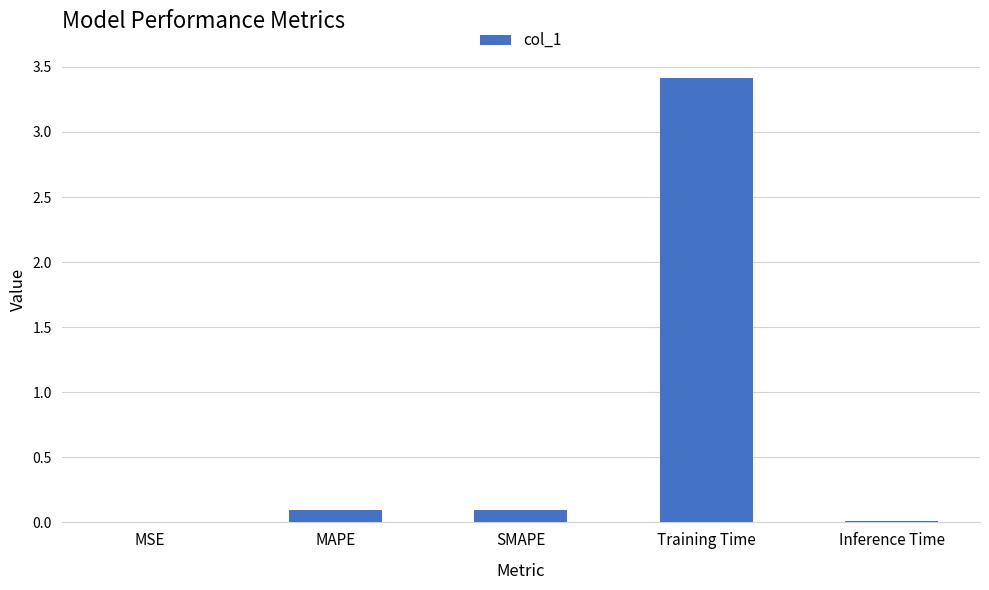

What is the maximum value shown in the chart?

3.4